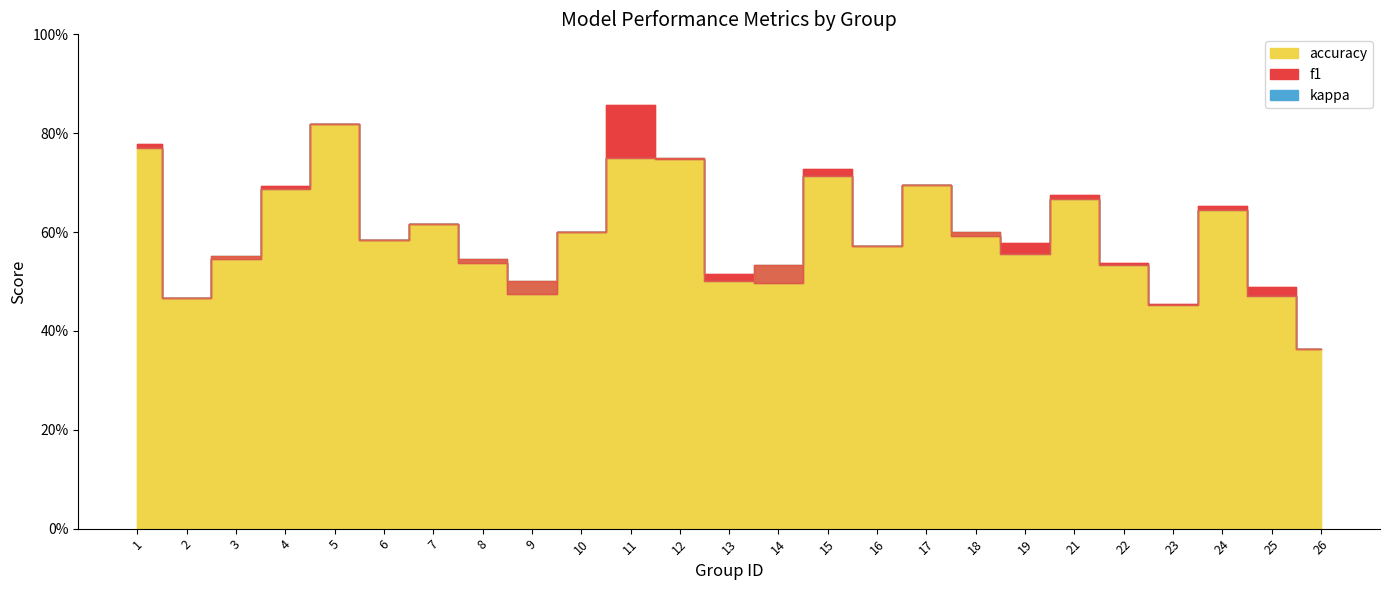

Reading left to right, extract all data points from this chart.

f1: 0.8	0.5	0.5	0.7	0.8	0.6	0.6	0.5	0.5	0.6	0.9	0.7	0.5	0.5	0.7	0.6	0.7	0.6	0.6	0.7	0.5	0.5	0.7	0.5	0.4
accuracy: 0.8	0.5	0.6	0.7	0.8	0.6	0.6	0.5	0.5	0.6	0.8	0.8	0.5	0.5	0.7	0.6	0.7	0.6	0.6	0.7	0.5	0.5	0.6	0.5	0.4